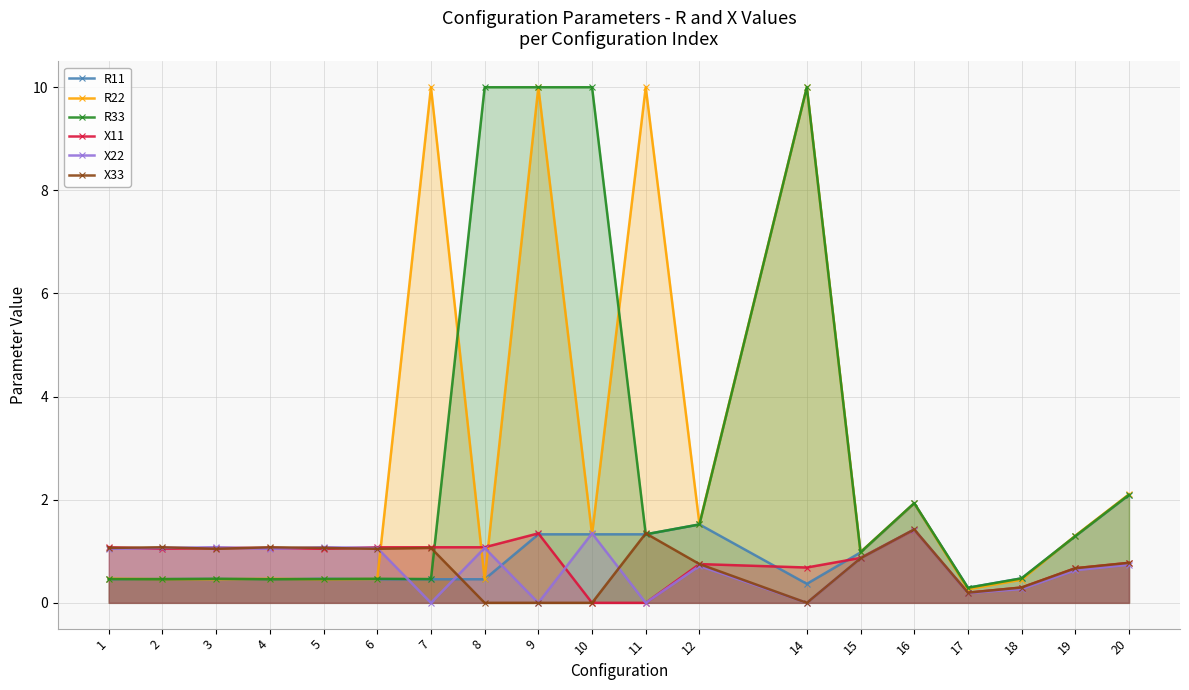

True or false: X22 and X33 intersect in this chart.

True